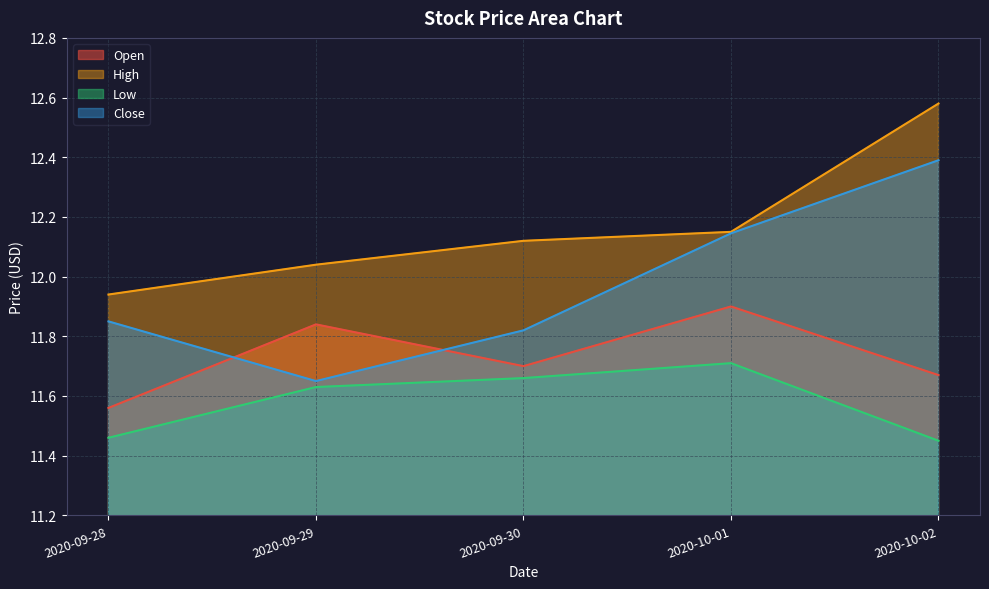

Which label corresponds to the largest value in the chart?

2020-10-02